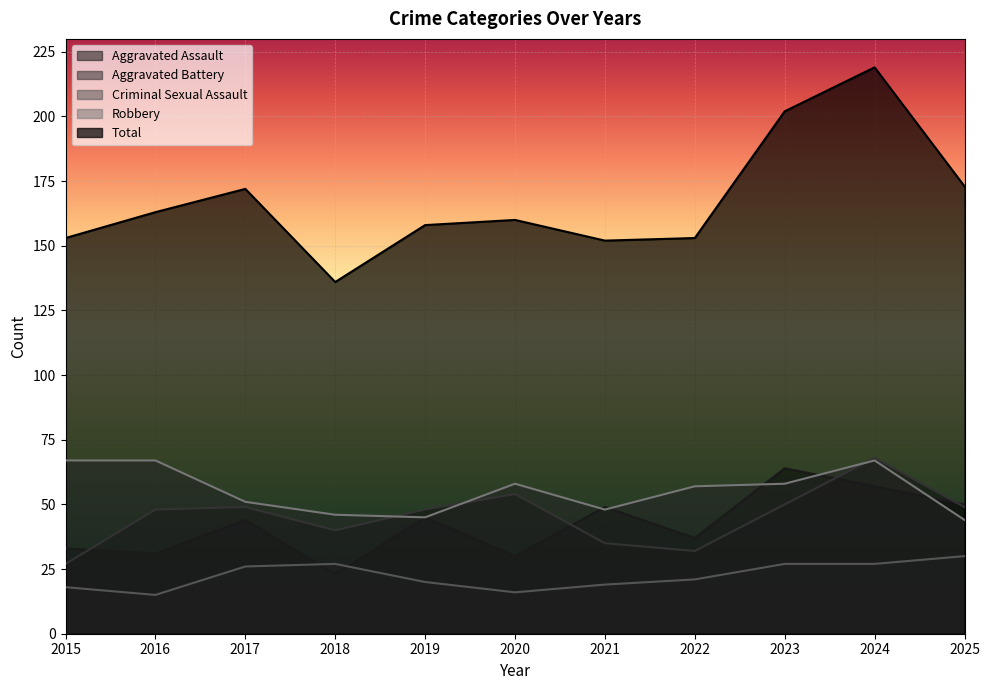

What are all the series names shown in the legend?

Aggravated Assault, Aggravated Battery, Criminal Sexual Assault, Robbery, Total